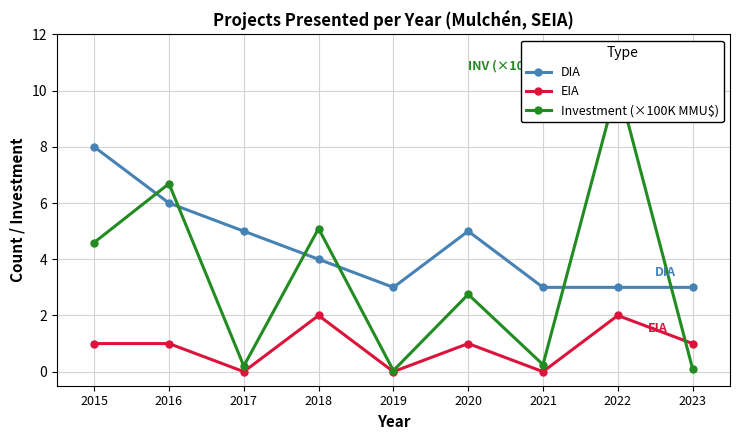

Read the Investment (×100K MMU$) value at 2015.

4.6